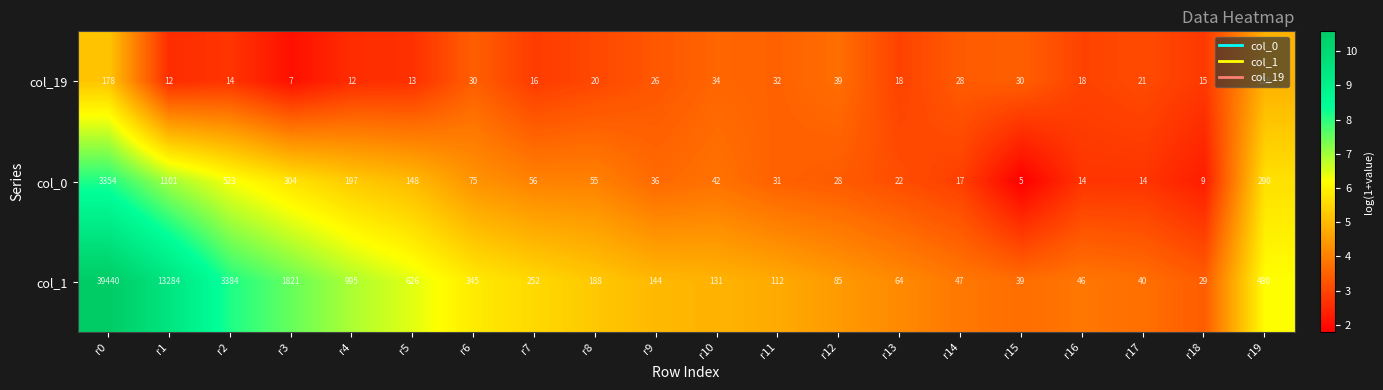

At which category is the sum across all series the highest?

r0